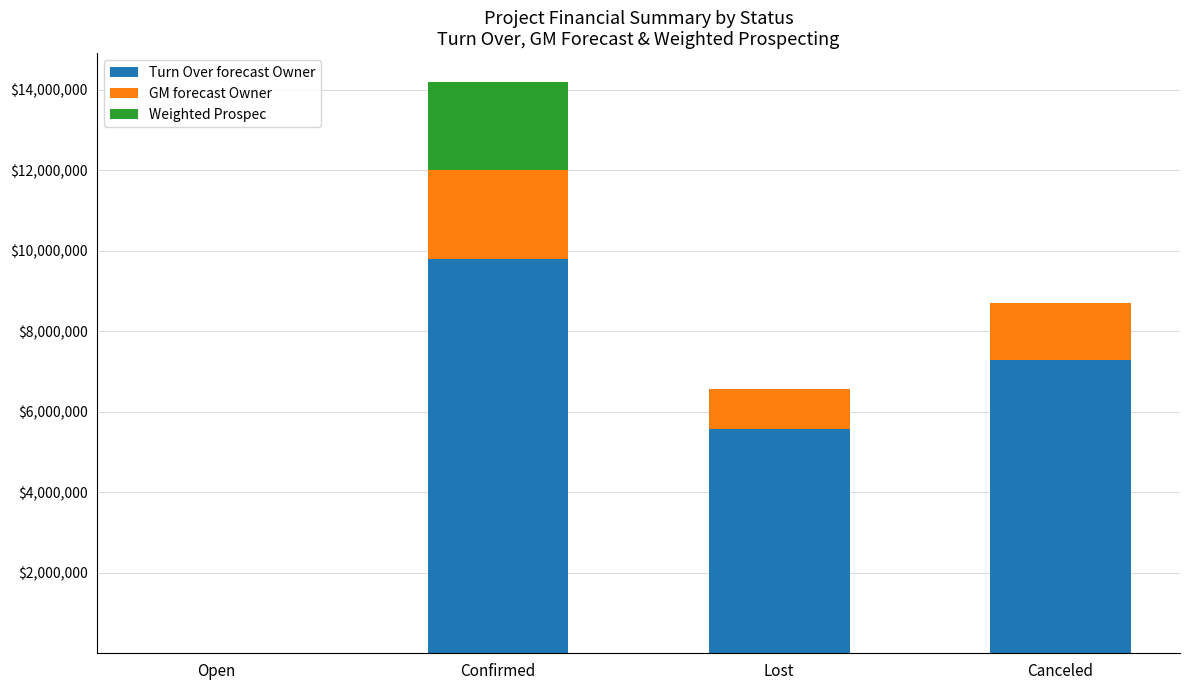

How many data points does each series have?

4